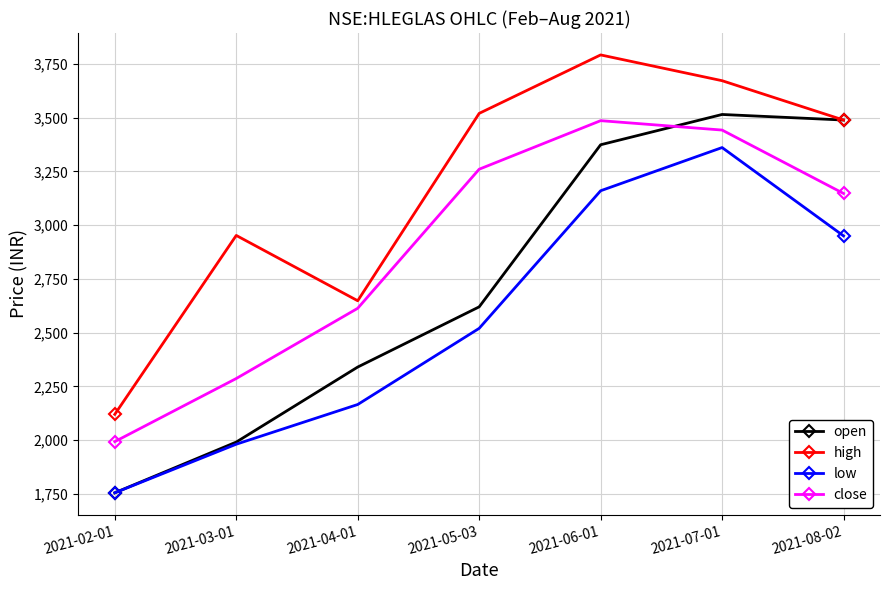

True or false: open has more than 1 interior local peaks.

False